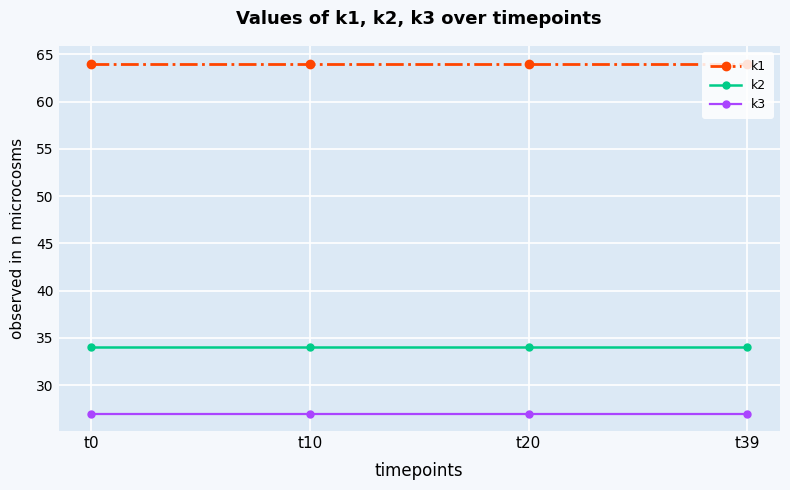

What is the sum of the k2 values at t10 and t20?

68